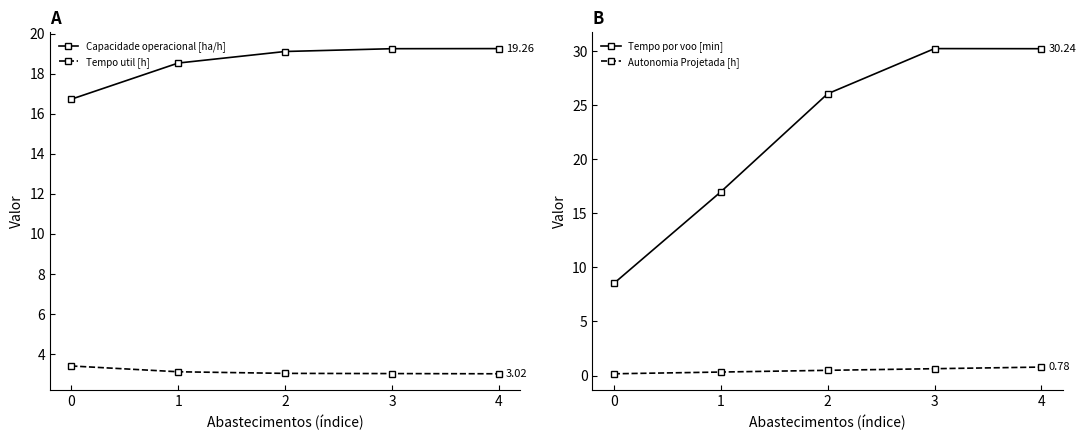

What is the difference between the second highest and minimum values in the Capacidade operacional [ha/h] series?

2.5